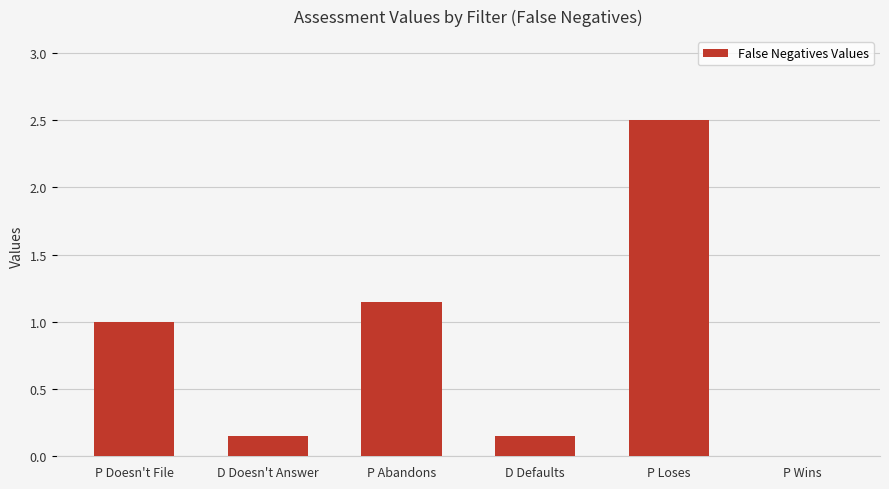

What is the change in value from P Loses to P Wins?

-2.5